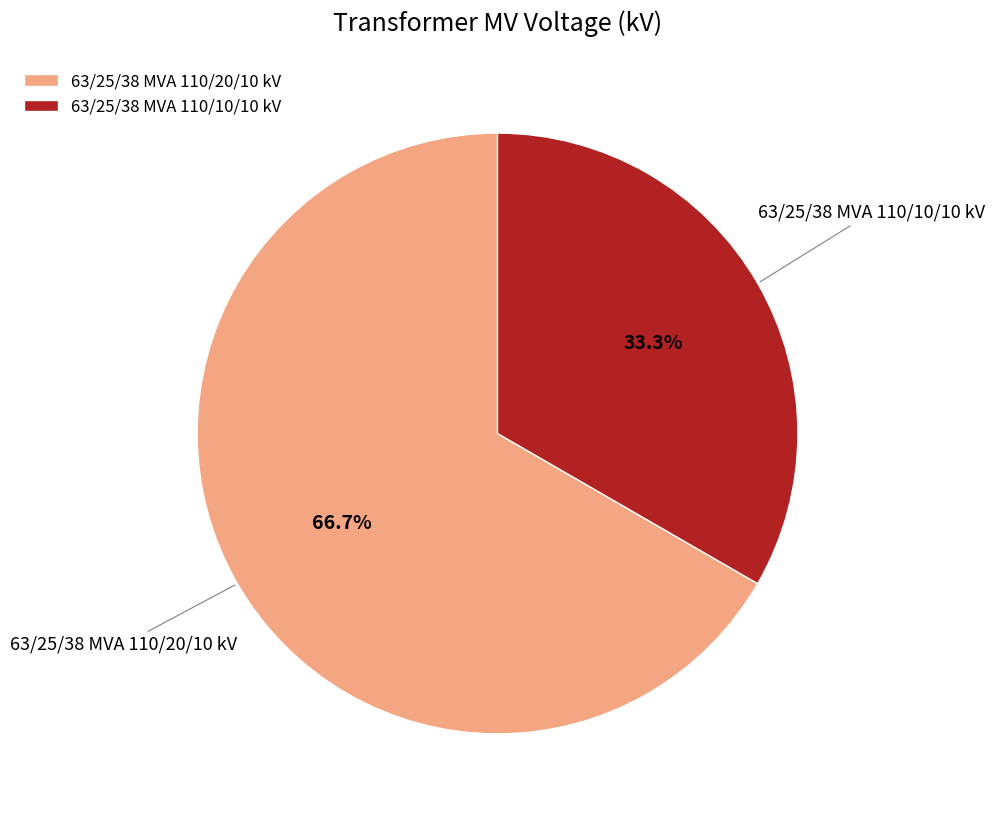

To the nearest percent, what is the difference between the largest and smallest slice percentages?

33%